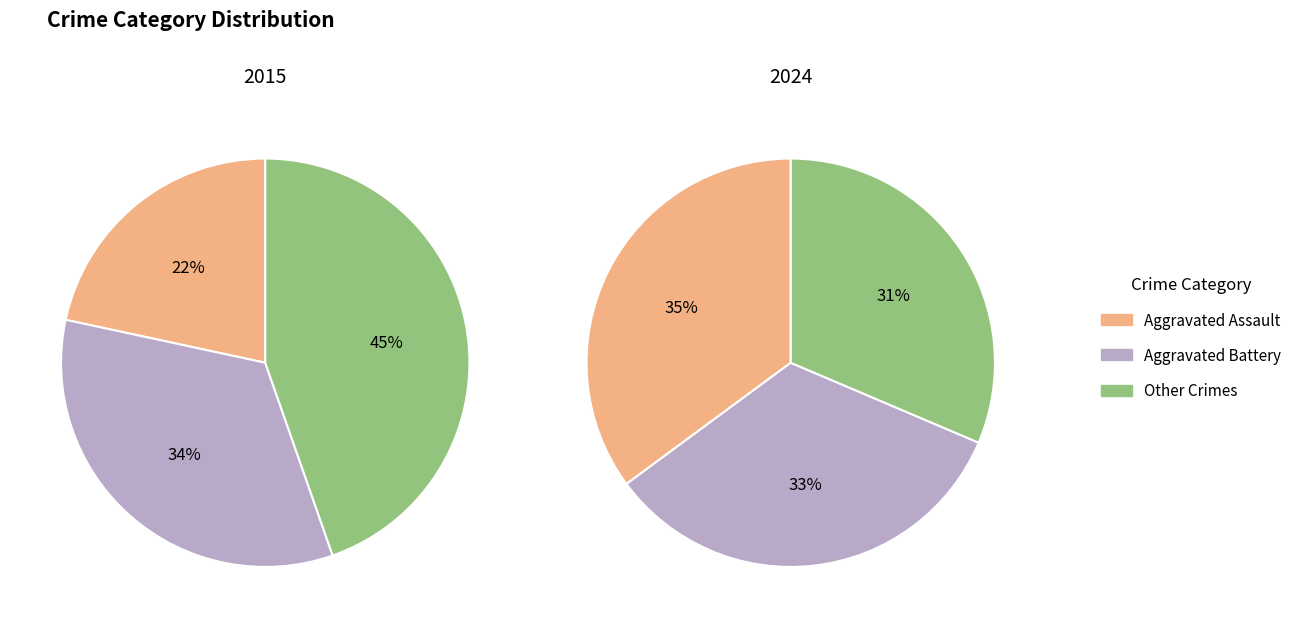

Combined, do values_2015 and 3 account for over 50%?

No